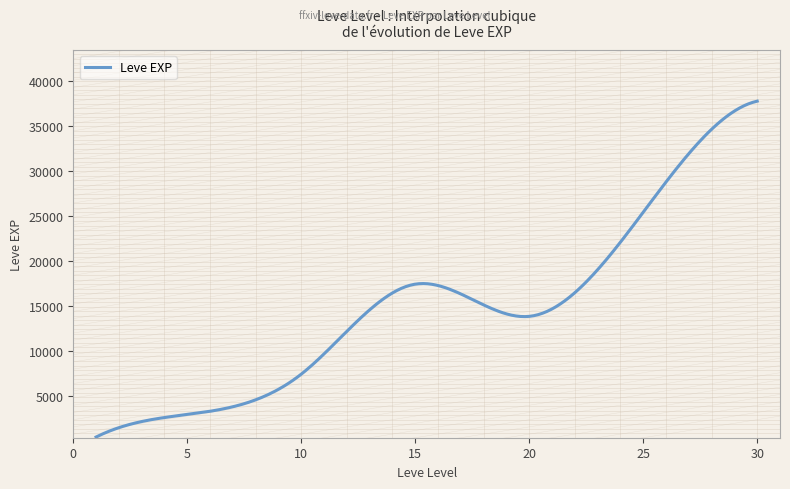

What is the sum of all values?

4459091.9